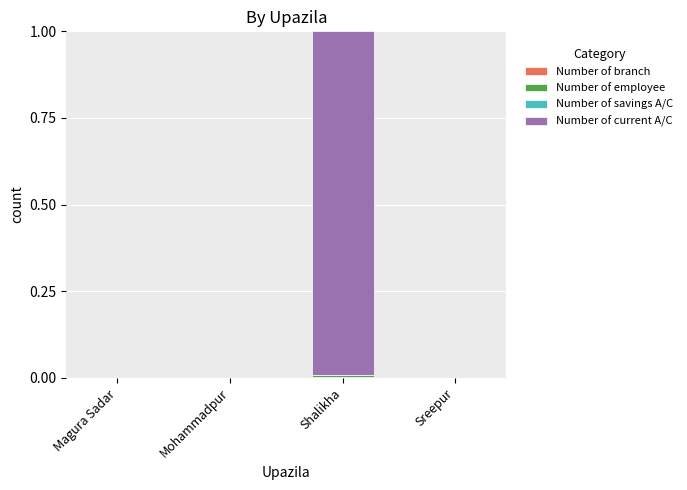

At which category is the sum across all series the highest?

Shalikha